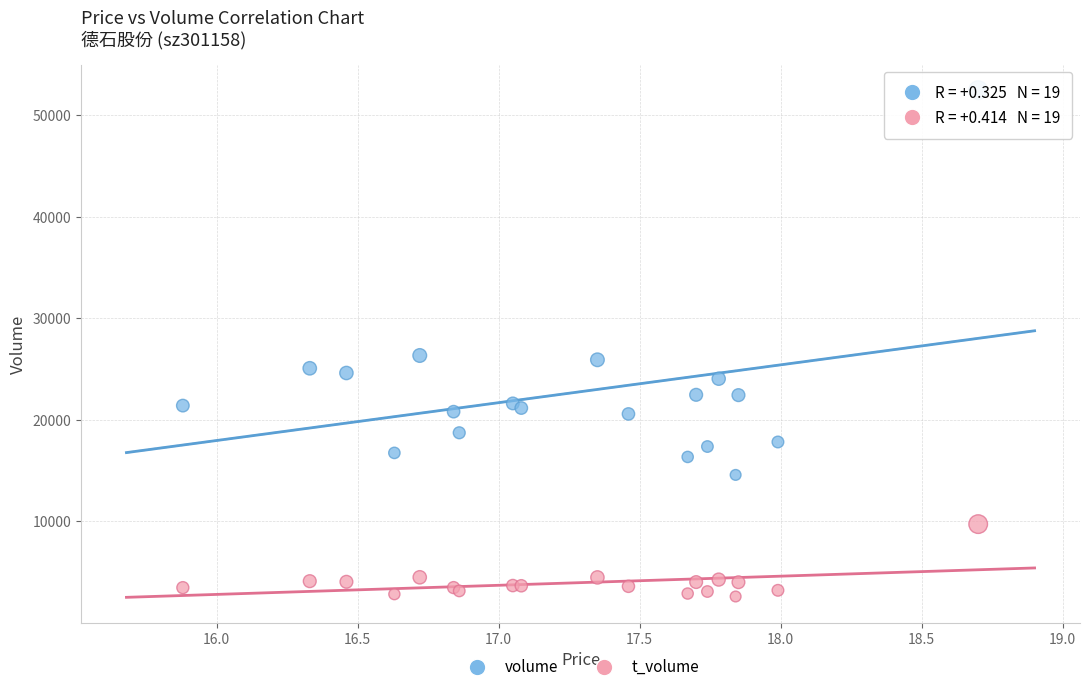

Which series has the largest Y range (max minus min)?

volume